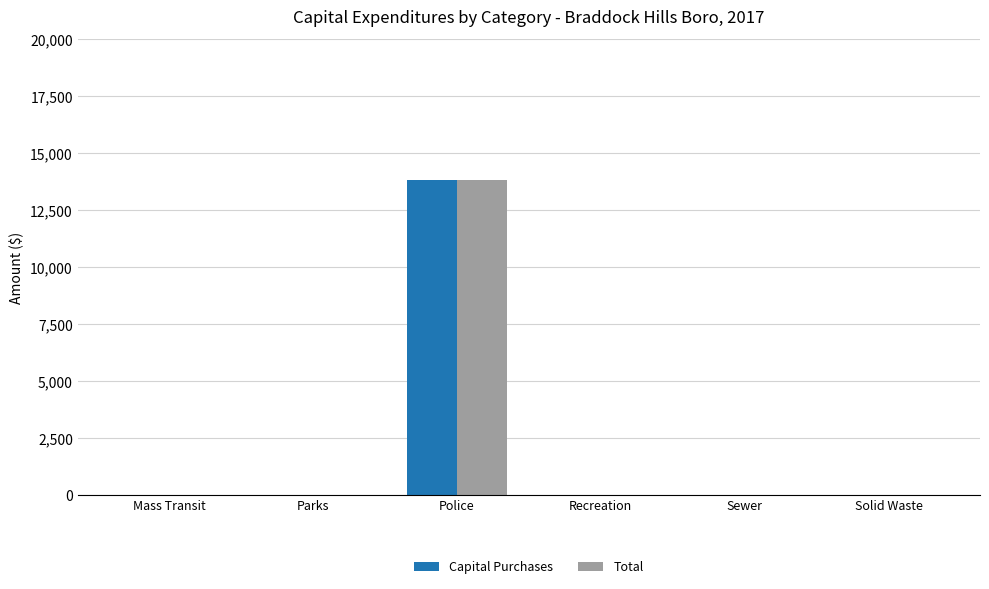

Are the bars grouped side by side (vs. stacked)?

Yes